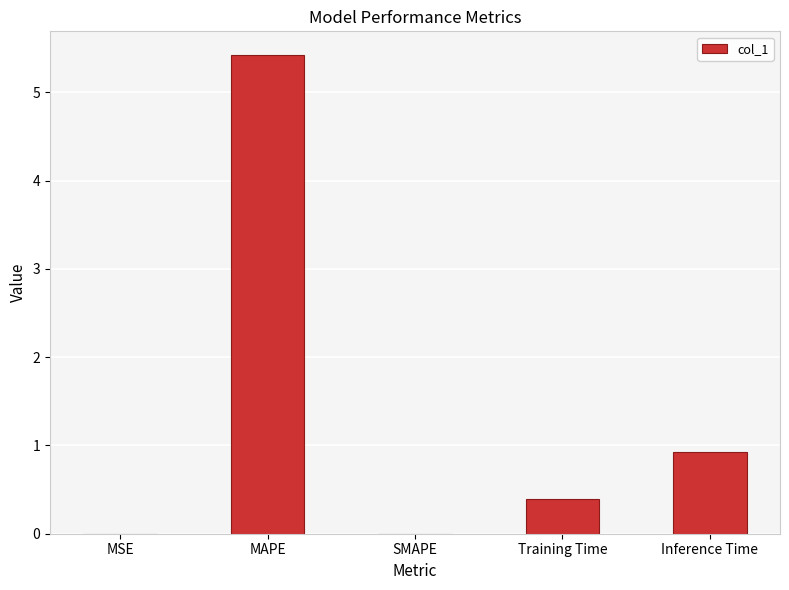

What is the change in value from MAPE to SMAPE?

-5.4